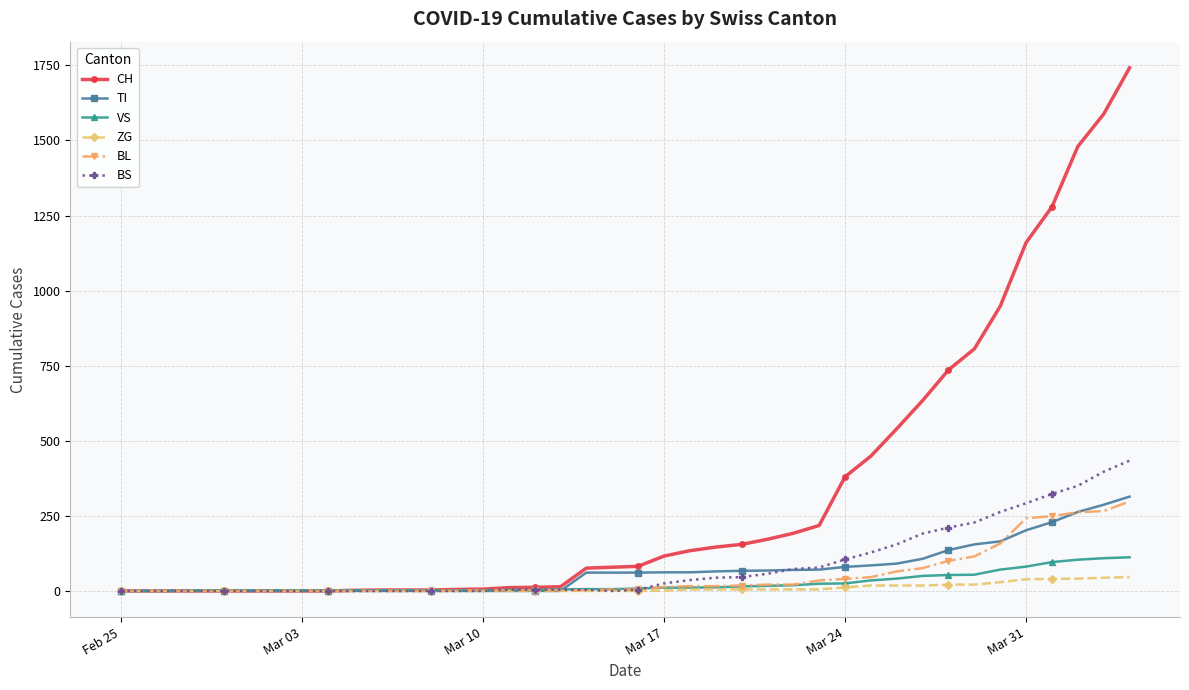

What is the highest value of the CH series?

1742